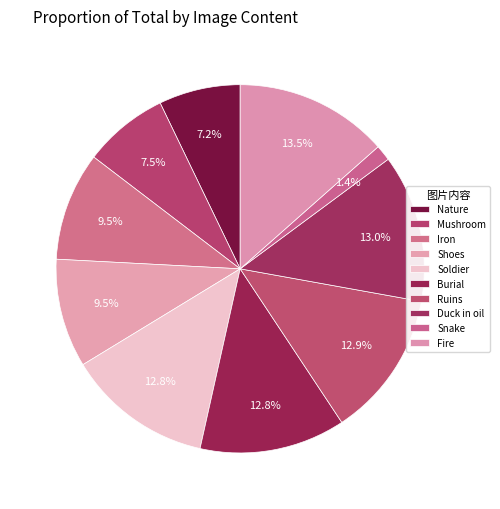

How many segments does this pie chart have?

10